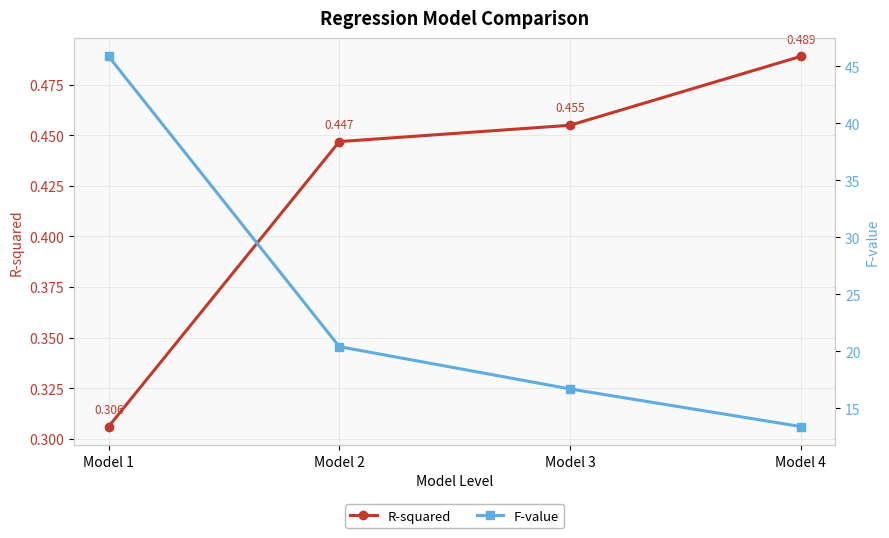

Count the R-squared values in the range 0 to 1.

4